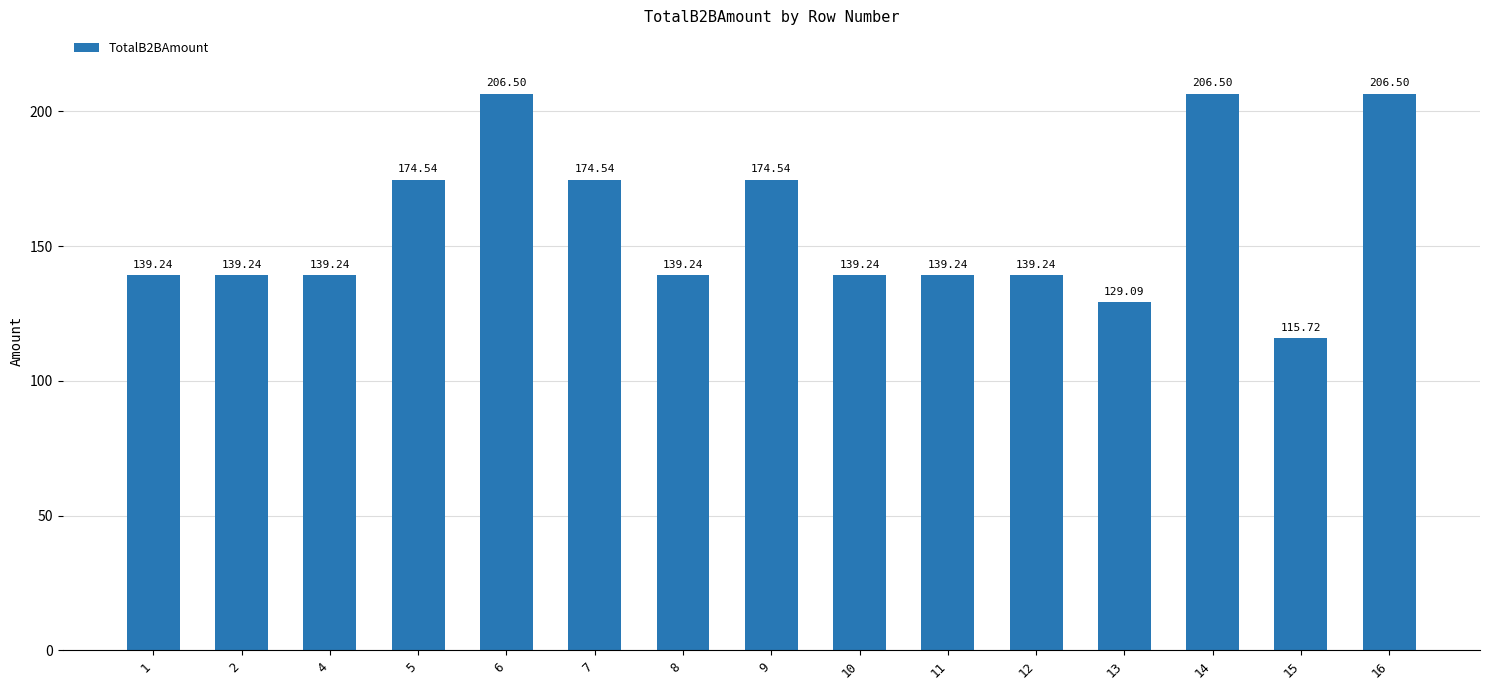

What is the difference between the values at 5 and 15?

58.8